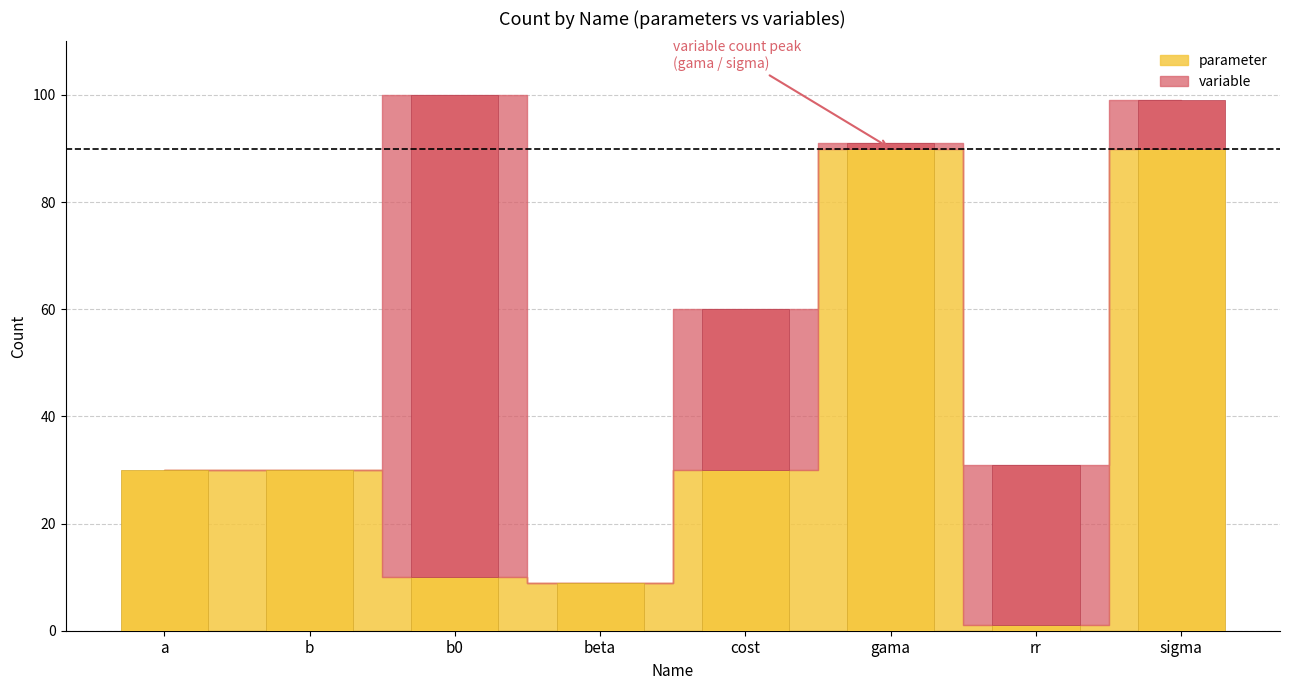

The value of parameter at b is 30. True or false?

True